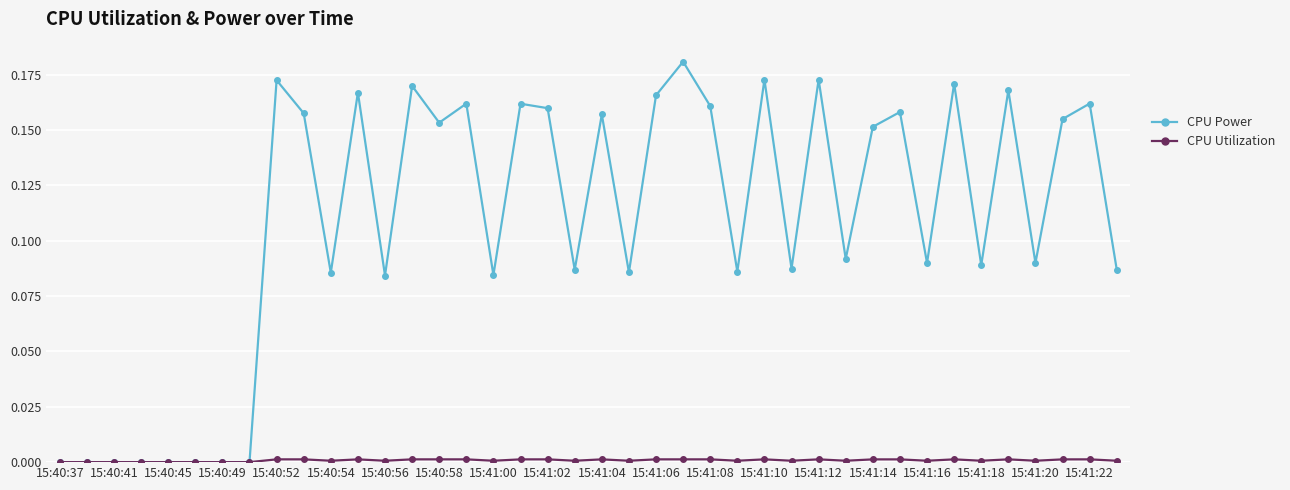

True or false: CPU Power has more than 1 points higher than both neighbors.

True